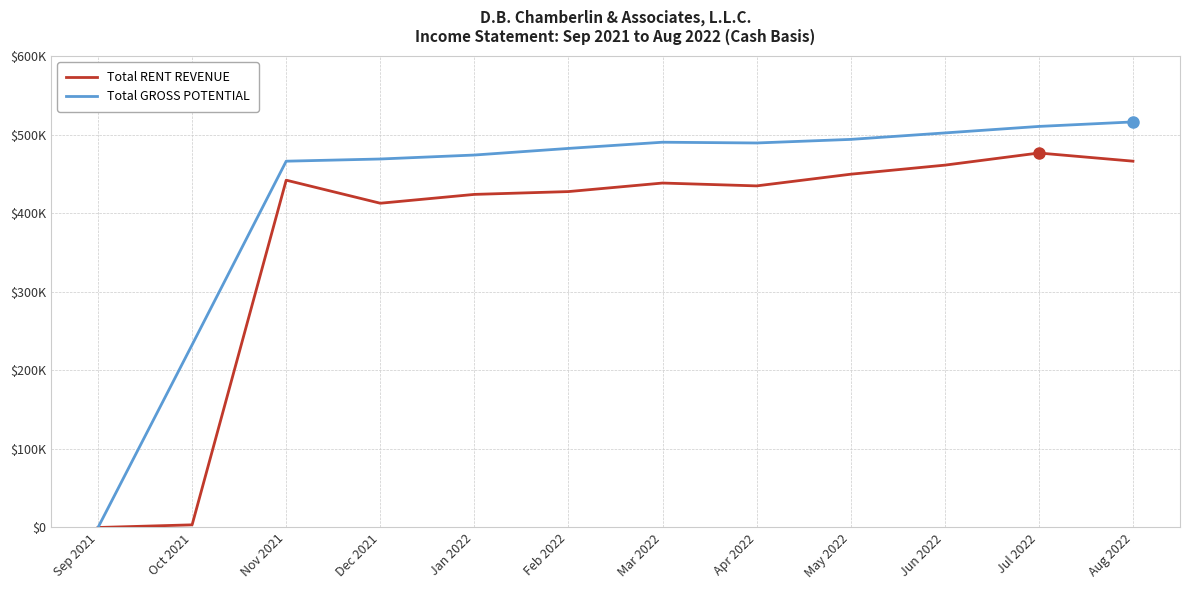

Does the chart display data point markers on the line(s)?

No